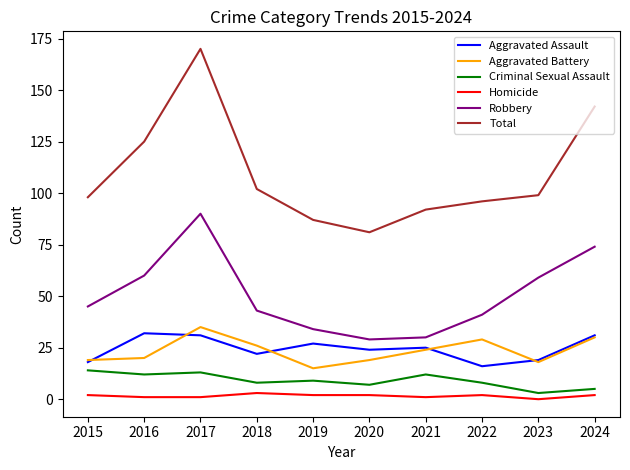

What is the difference between the highest and lowest values at 2018?

99